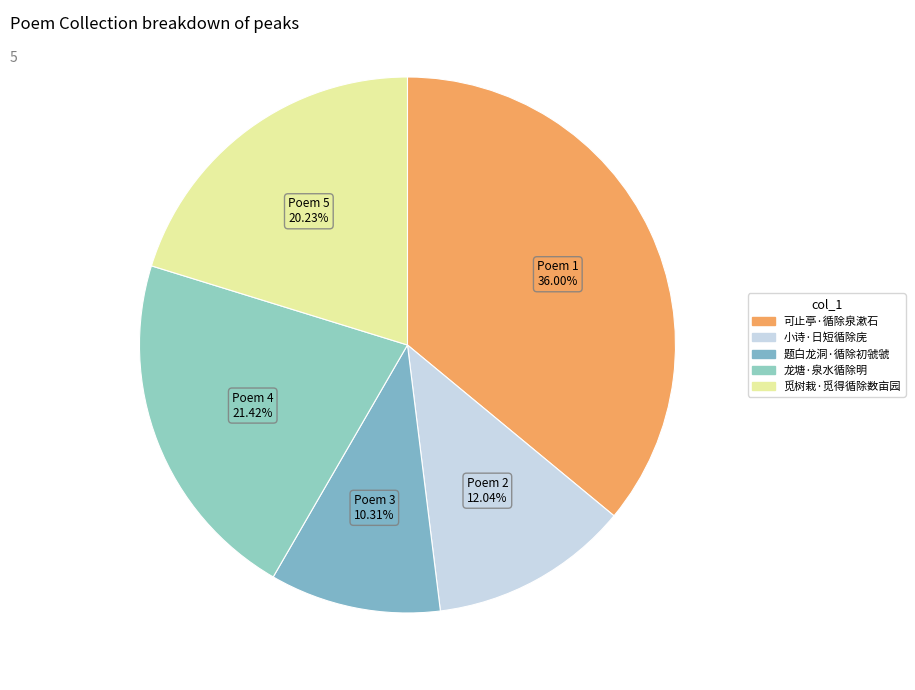

True or false: 题白龙洞·循除初虢虢 accounts for 10% of the total.

True